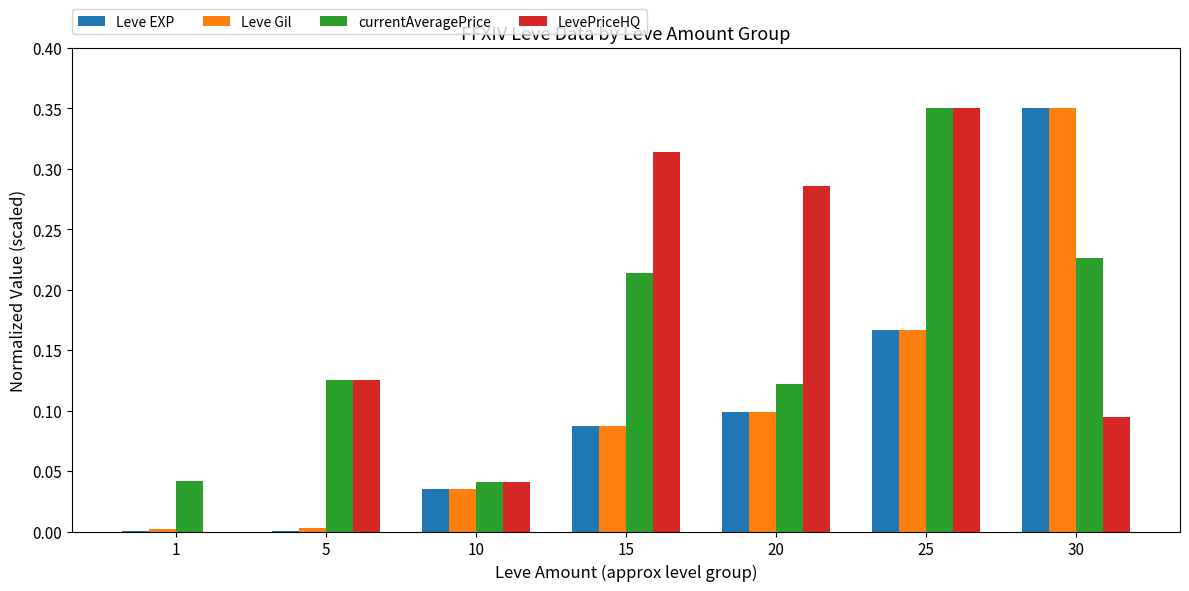

Is the value of Leve EXP at 25 greater than the value of currentAveragePrice at 5?

Yes